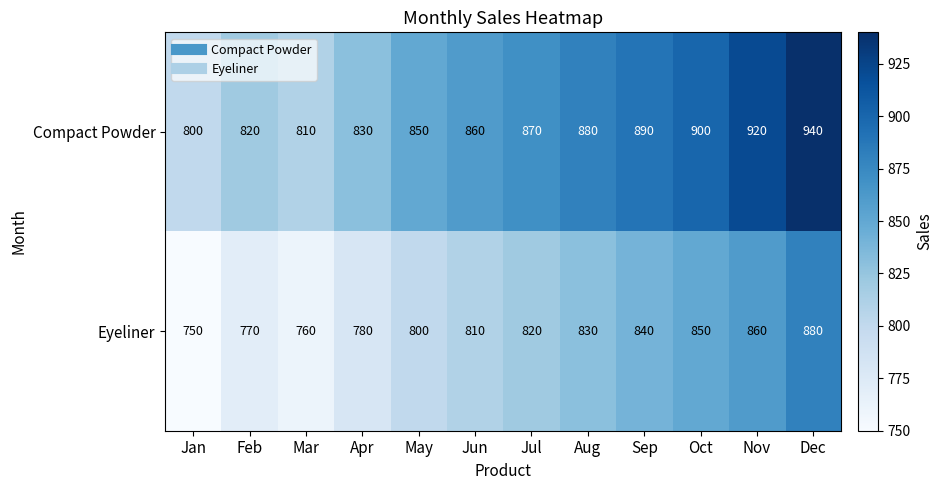

Which series changed the most between Apr and Dec?

Compact Powder